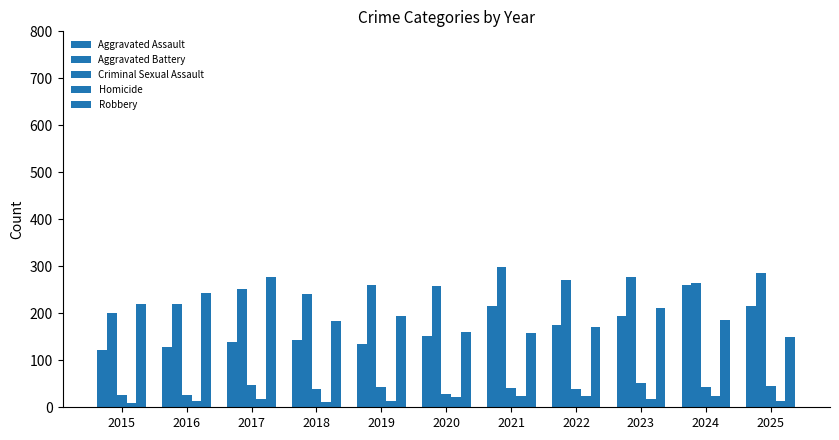

The Aggravated Battery series shows 299 at 2021. True or false?

True